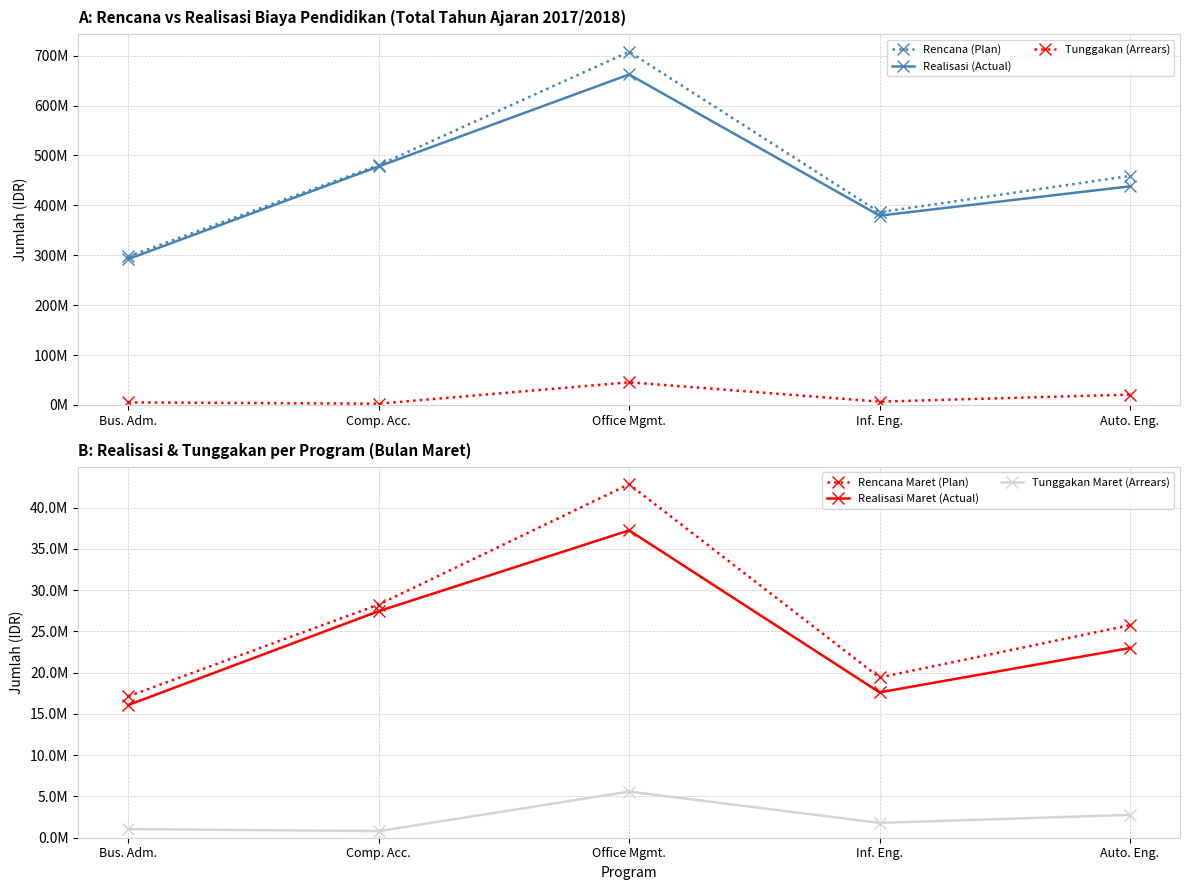

Reading right to left, extract all data points from this chart.

Rencana (Plan): 459031250	386200000	707775000	480650000	297700000
Realisasi (Actual): 438181250	379450000	662275000	478050000	292450000
Tunggakan (Arrears): 20850000	6750000	45500000	2600000	5250000
Rencana Maret (Plan): 25755750	19415000	42832000	28252500	17132000
Realisasi Maret (Actual): 22985750	17615000	37241000	27452500	16082000
Tunggakan Maret (Arrears): 2770000	1800000	5591000	800000	1050000